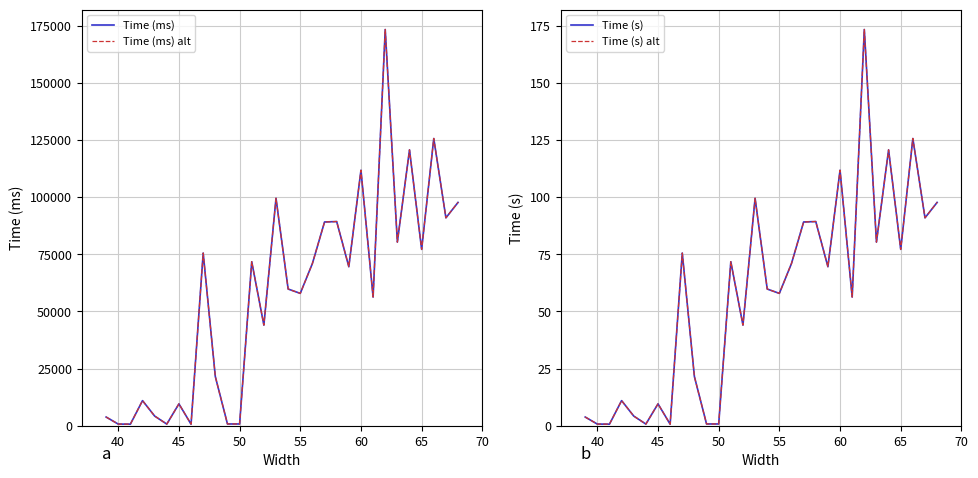

At how many categories does at least one series exceed 63374?

15